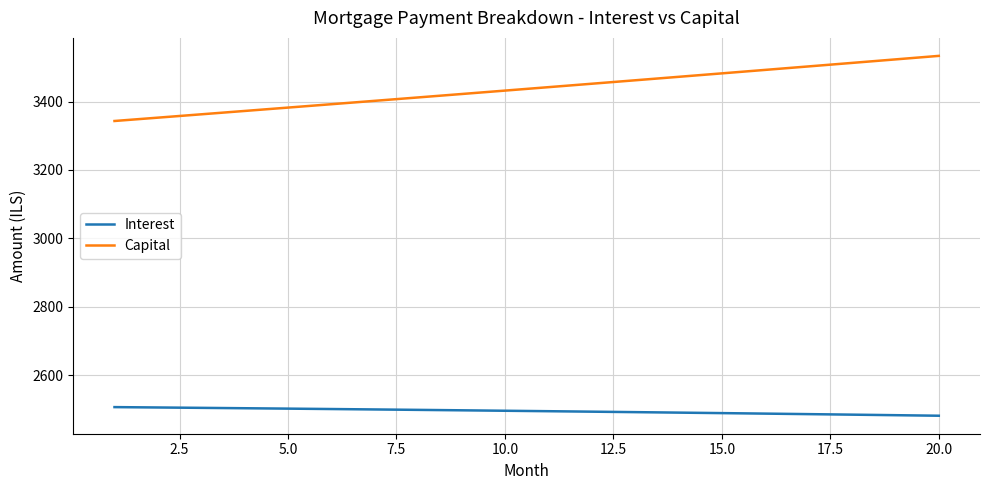

What is the greatest value displayed?

3533.3